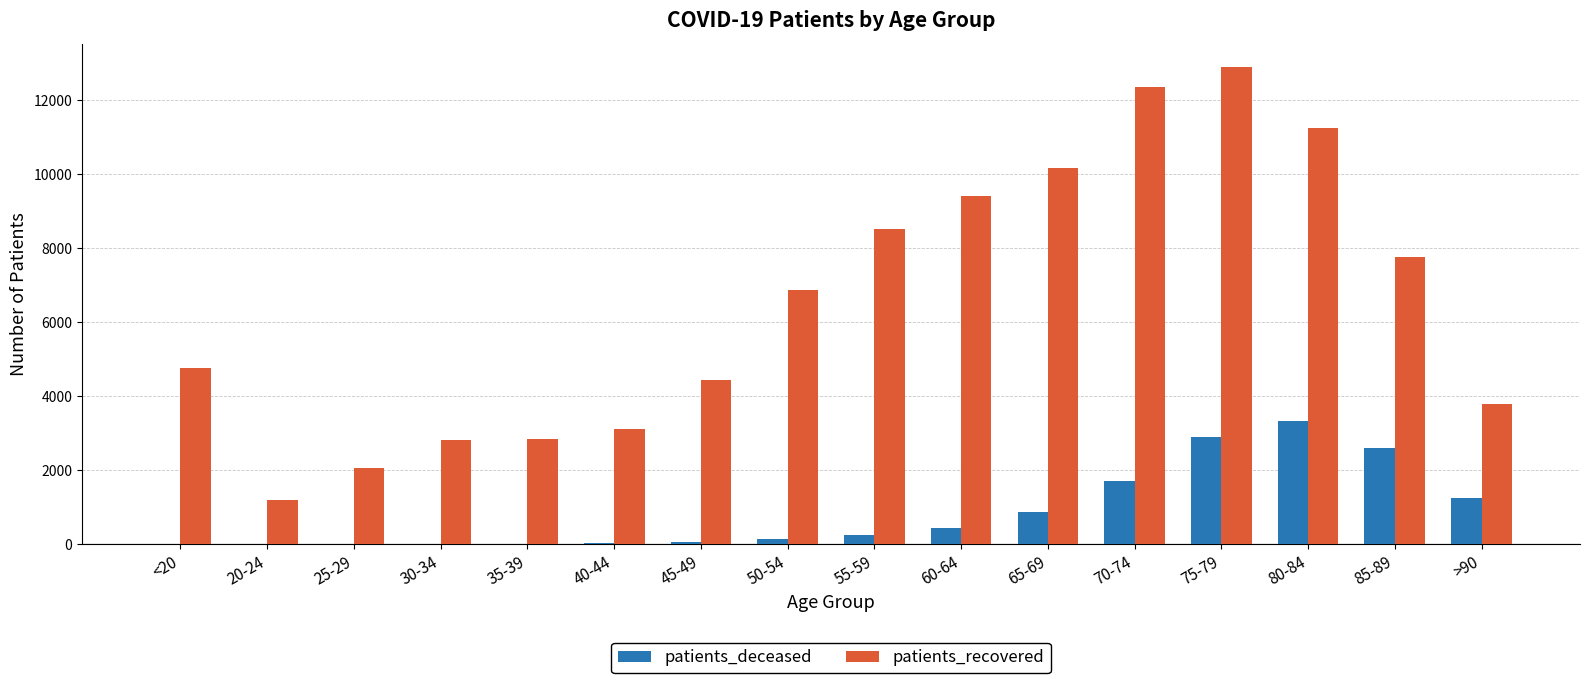

What are all the series names shown in the legend?

patients_deceased, patients_recovered